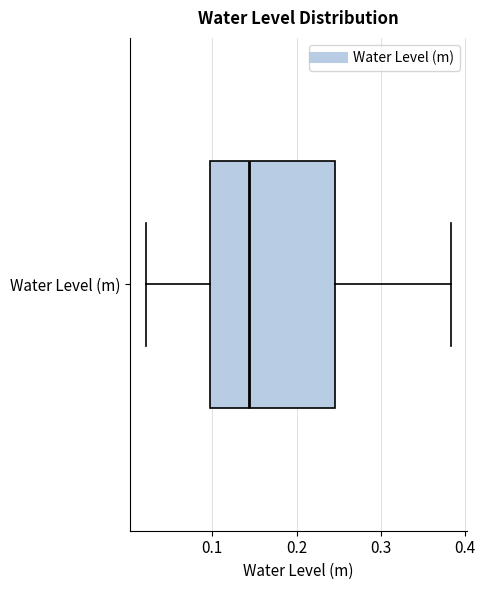

Transcribe this box plot: give where the median line is, the range the box spans, and where the two whiskers end, as read against the x-axis. The values are not printed on the chart, so give them approximately, as read against the axis.

median 0.14, box 0.10 to 0.25, whiskers 0.02 to 0.38